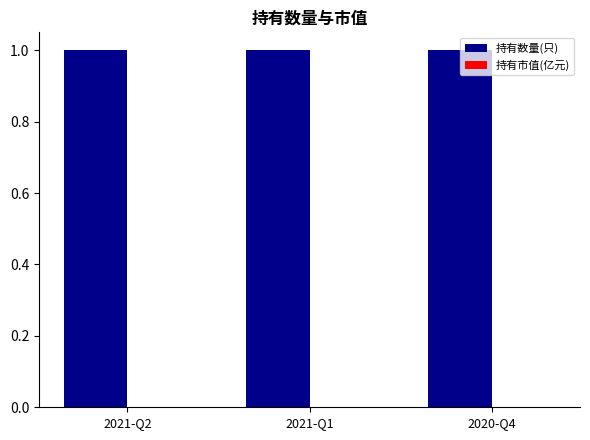

True or false: 持有数量(只) has a value of 1 at 2021-Q1.

True